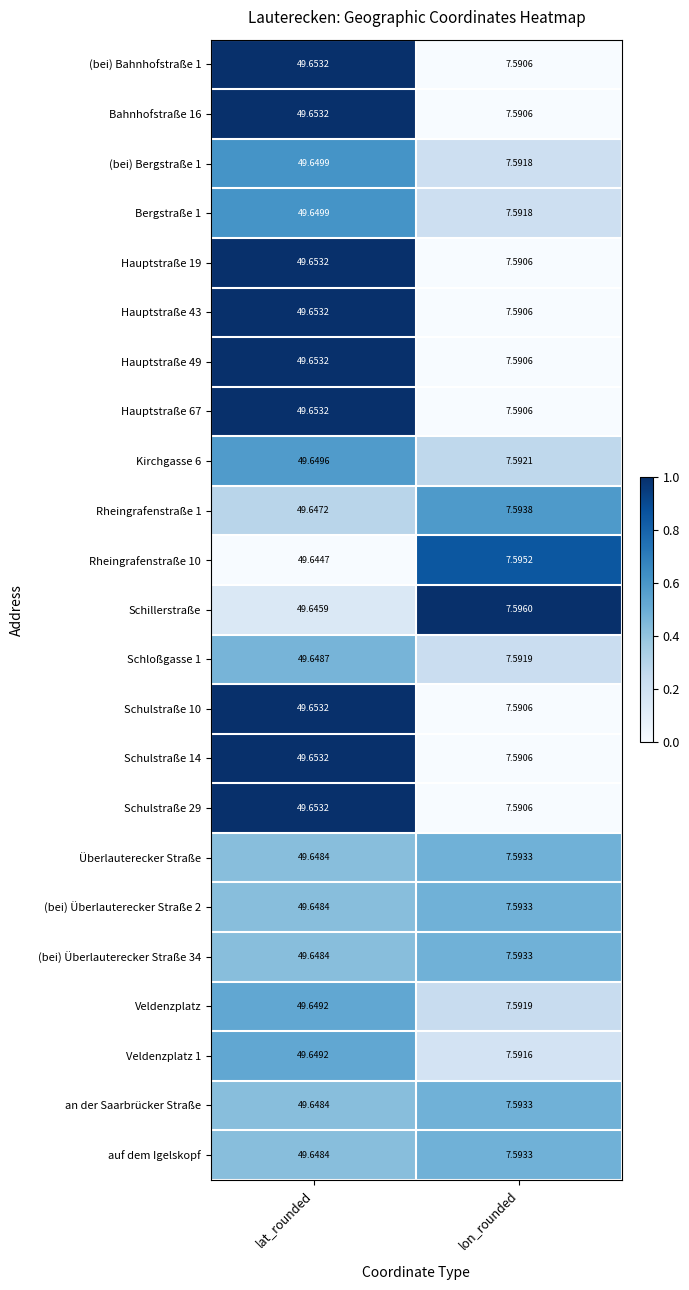

At which label does Bergstraße 1 reach its peak?

lat_rounded